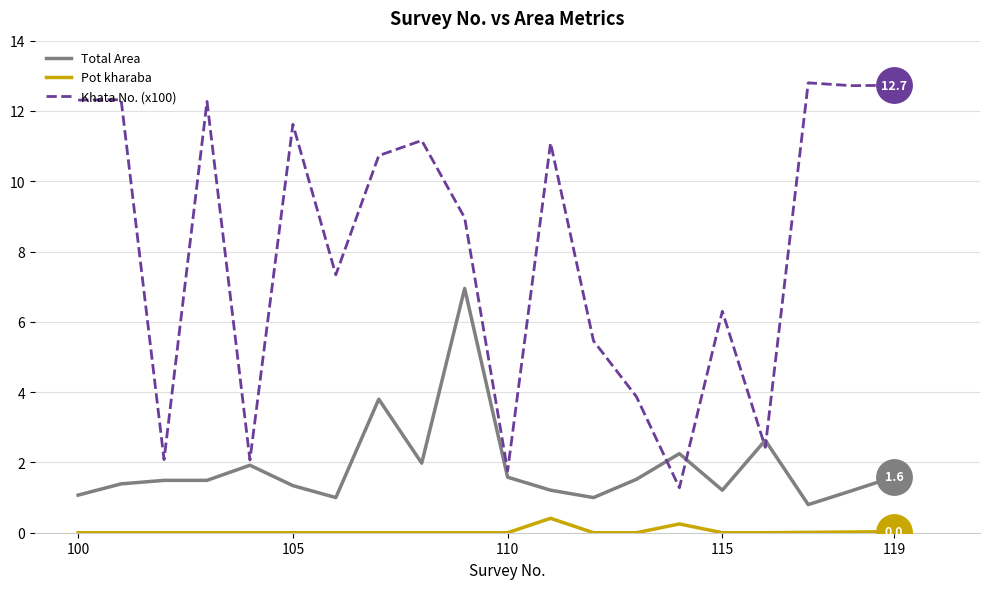

Which series has the largest total across all categories?

Khata No. (x100)